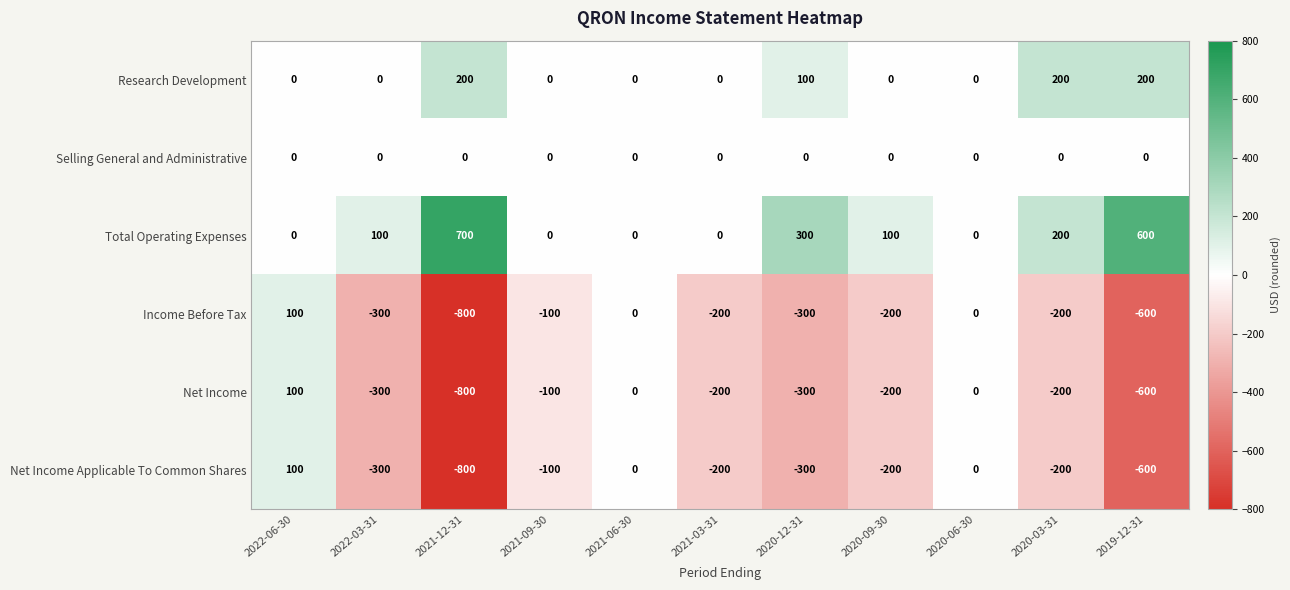

True or false: Net Income has a value of -130 at 2021-03-31.

False